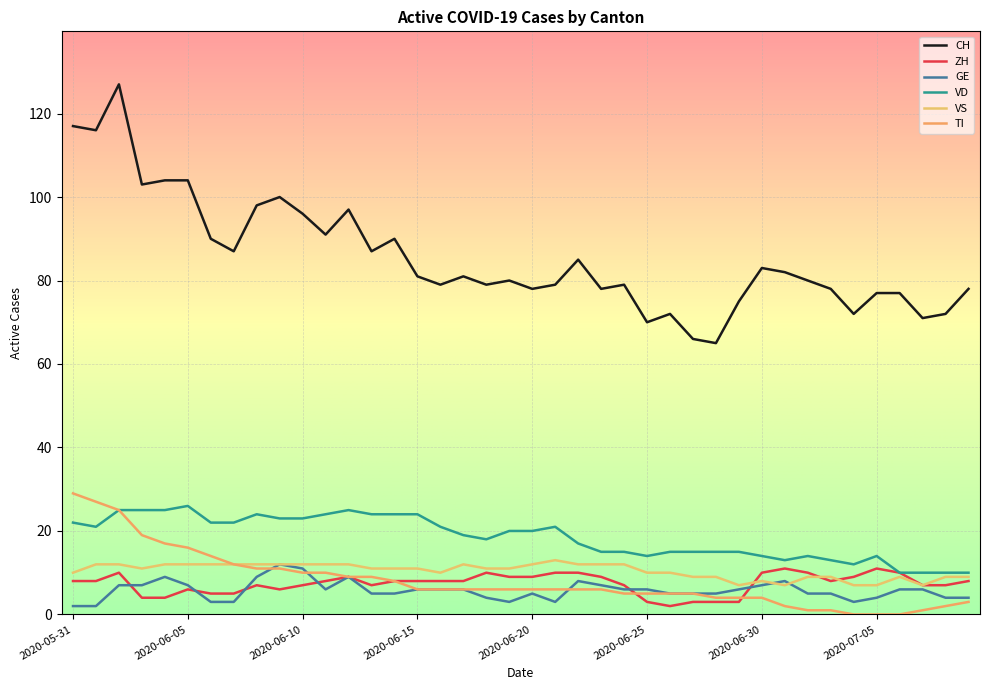

Is this an area chart (filled region under the line)?

No